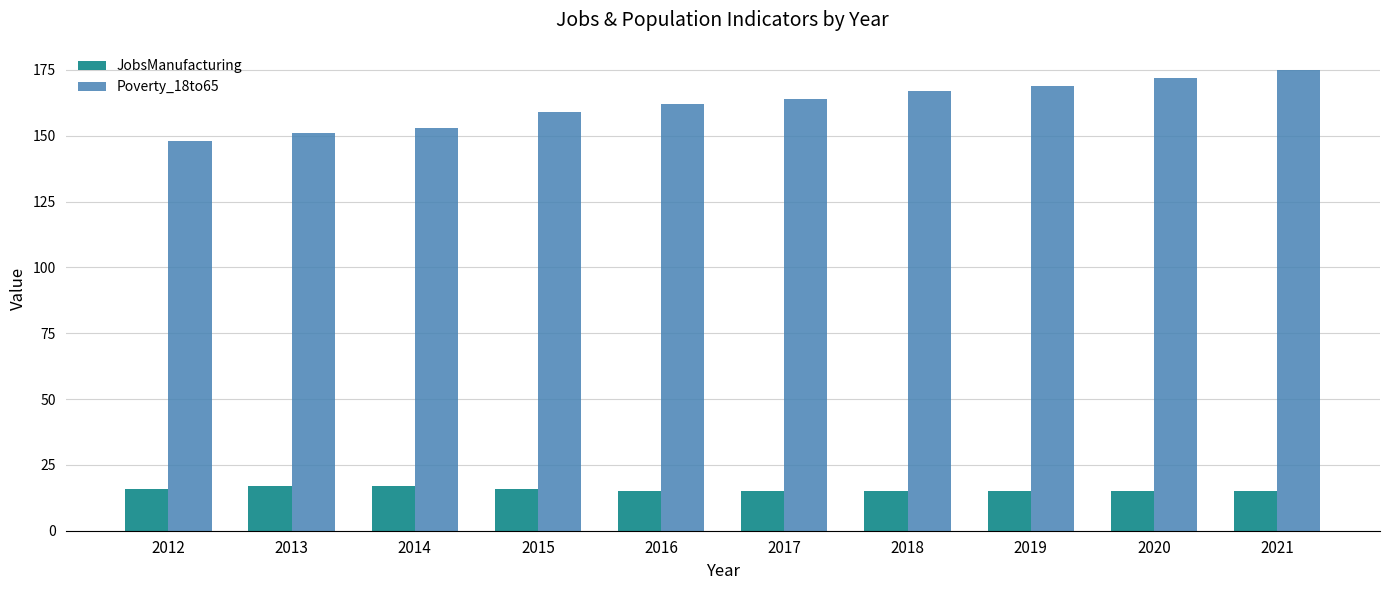

Reading left to right, transcribe all the data shown in this chart.

JobsManufacturing: 2012=16	2013=17	2014=17	2015=16	2016=15	2017=15	2018=15	2019=15	2020=15	2021=15
Poverty_18to65: 2012=148	2013=151	2014=153	2015=159	2016=162	2017=164	2018=167	2019=169	2020=172	2021=175